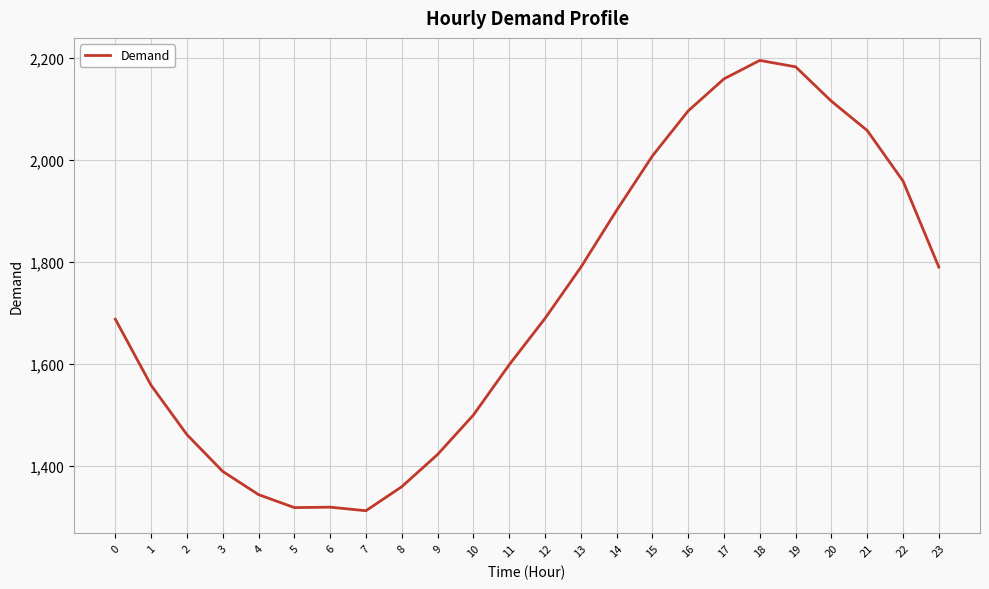

What is the maximum value shown in the chart?

2195.8